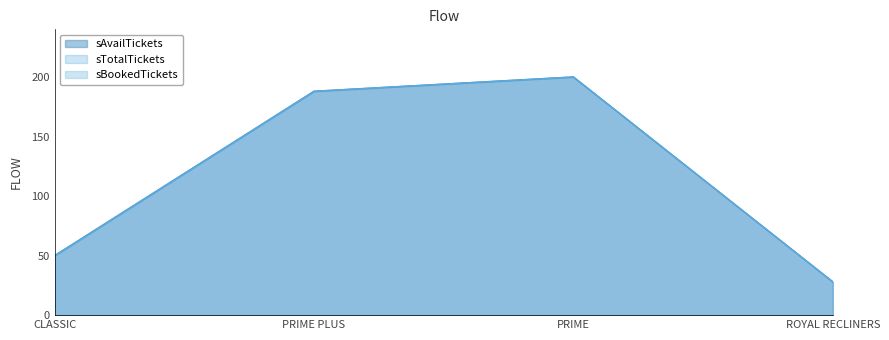

Does the chart have visible grid lines?

No